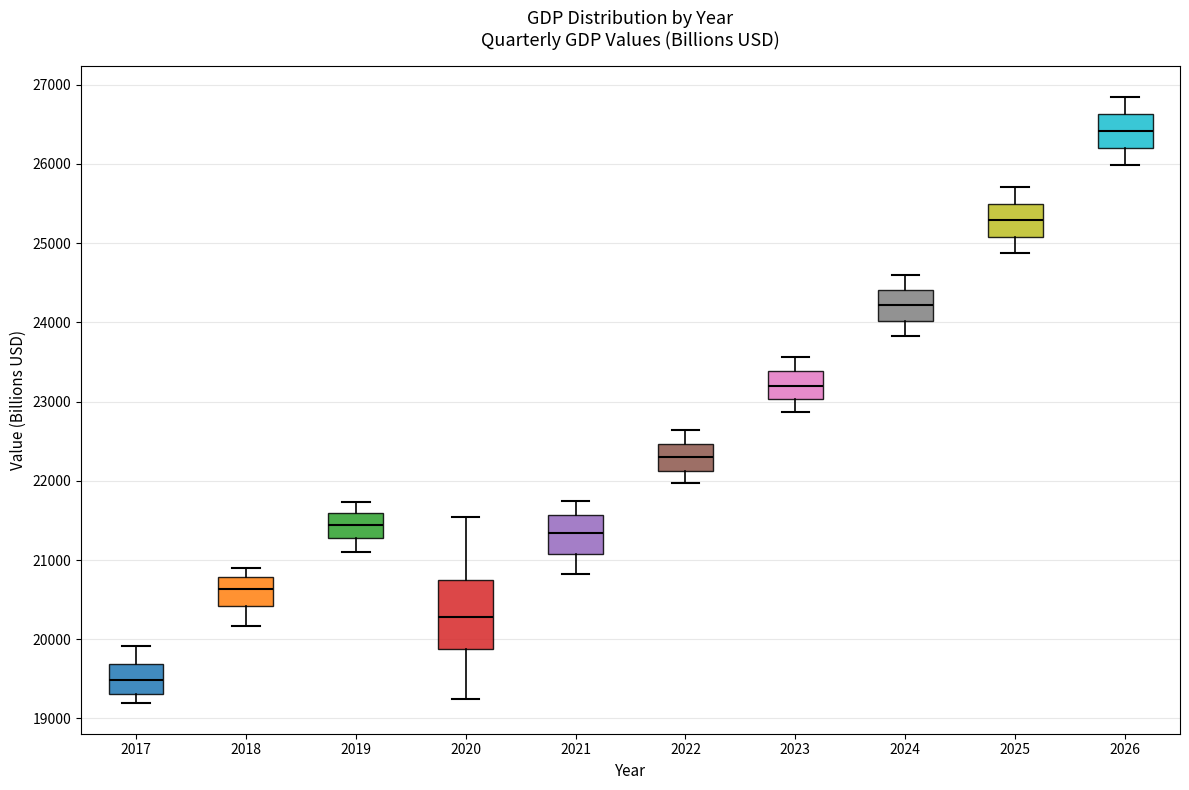

Reading left to right, transcribe this box plot: for each box, give where its median line is, the range the box spans, and where its two whiskers end, as read against the y-axis. The values are not printed on the chart, so give them approximately, as read against the axis.

2017: median 19500, box 19300 to 19700, whiskers 19200 to 19900
2018: median 20600, box 20400 to 20800, whiskers 20200 to 20900
2019: median 21400, box 21300 to 21600, whiskers 21100 to 21700
2020: median 20300, box 19900 to 20800, whiskers 19200 to 21500
2021: median 21300, box 21100 to 21600, whiskers 20800 to 21800
2022: median 22300, box 22100 to 22500, whiskers 22000 to 22600
2023: median 23200, box 23000 to 23400, whiskers 22900 to 23600
2024: median 24200, box 24000 to 24400, whiskers 23800 to 24600
2025: median 25300, box 25100 to 25500, whiskers 24900 to 25700
2026: median 26400, box 26200 to 26600, whiskers 26000 to 26800